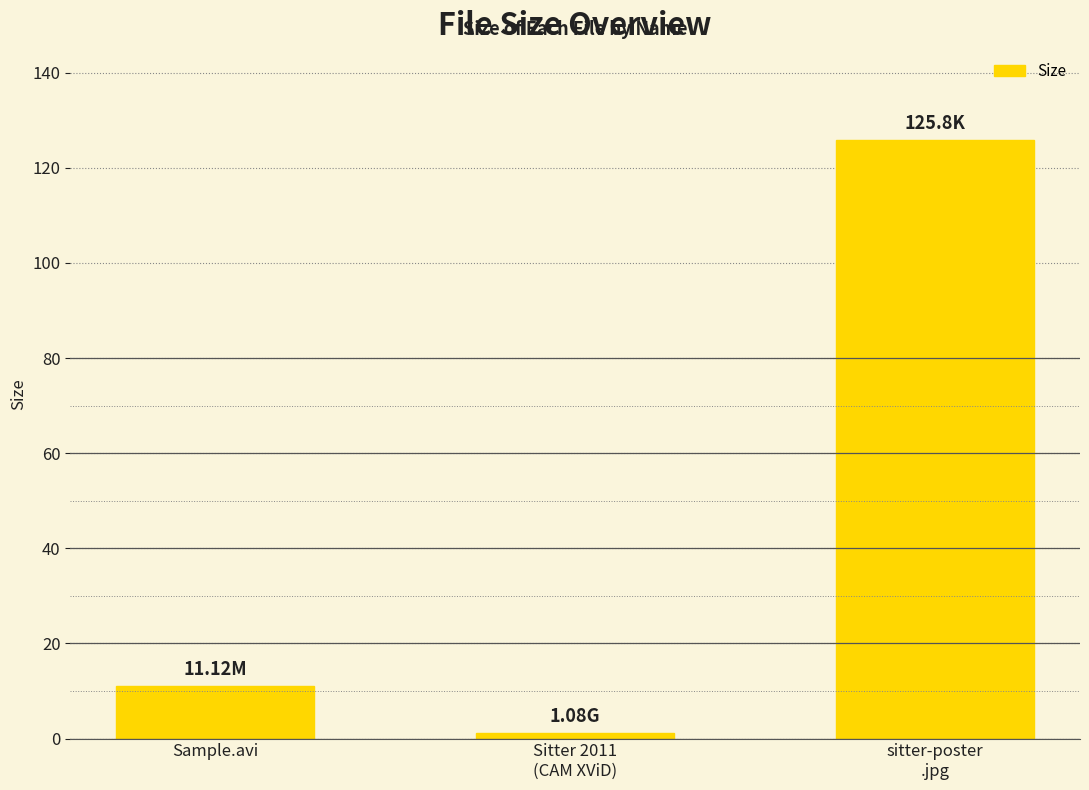

How many series are shown in this chart?

1